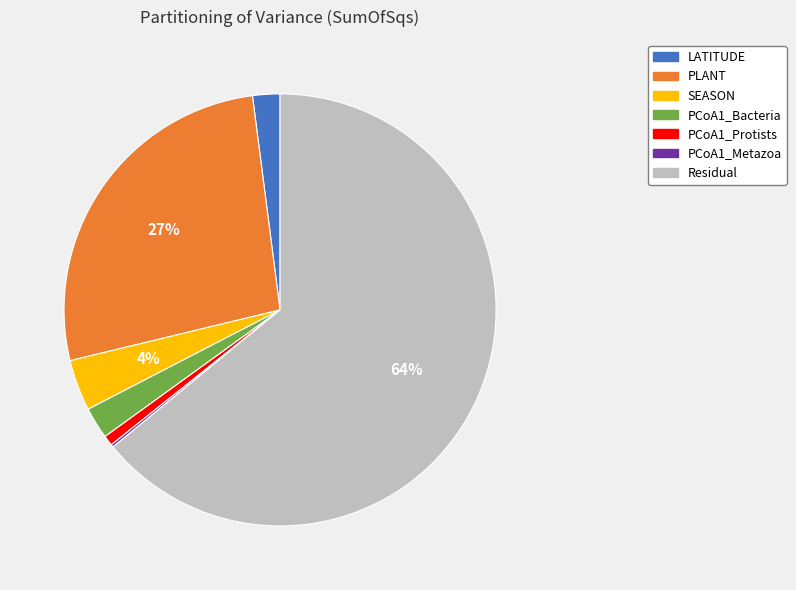

To the nearest percent, what is the difference between the largest and smallest slice percentages?

64%